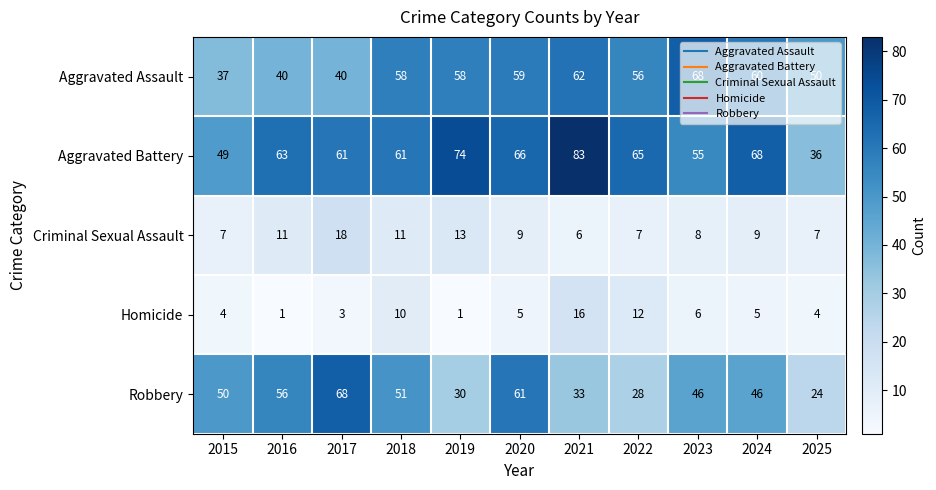

Where does the Criminal Sexual Assault series first go above 9?

2016